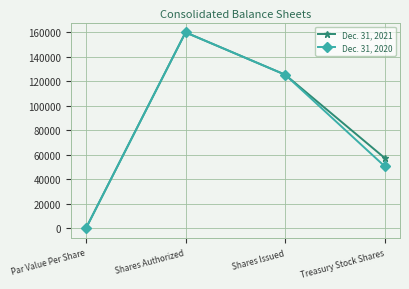

Rank the series at Treasury Stock Shares from lowest to highest value.

Dec. 31, 2020, Dec. 31, 2021